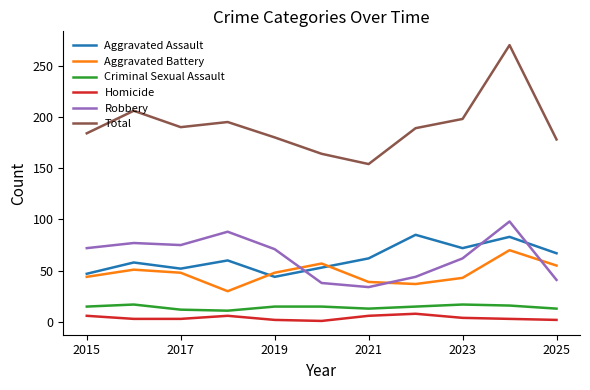

Which series has the largest total across all categories?

Total